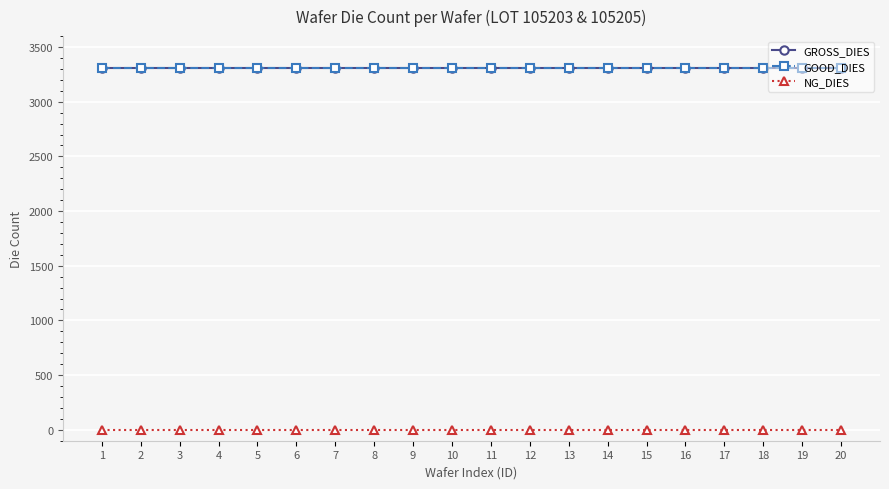

Reading left to right, list all the values displayed in this chart.

GROSS_DIES: 1=3306	2=3306	3=3306	4=3306	5=3306	6=3306	7=3306	8=3306	9=3306	10=3306	11=3306	12=3306	13=3306	14=3306	15=3306	16=3306	17=3306	18=3306	19=3306	20=3306
GOOD_DIES: 1=3306	2=3306	3=3306	4=3306	5=3306	6=3306	7=3306	8=3306	9=3306	10=3306	11=3306	12=3306	13=3306	14=3306	15=3306	16=3306	17=3306	18=3306	19=3306	20=3306
NG_DIES: 1=0	2=0	3=0	4=0	5=0	6=0	7=0	8=0	9=0	10=0	11=0	12=0	13=0	14=0	15=0	16=0	17=0	18=0	19=0	20=0